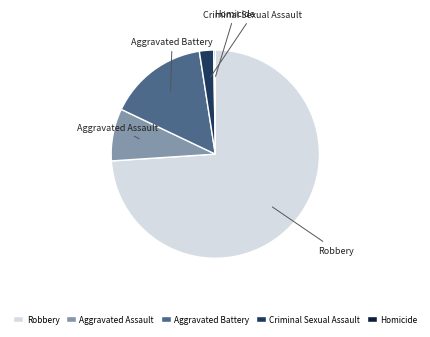

Combined, do Aggravated Assault and Aggravated Battery account for over 50%?

No